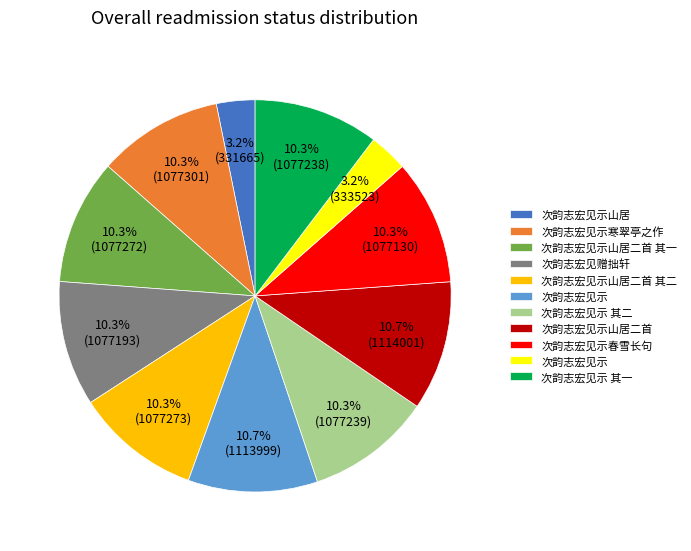

Is there a majority slice in this chart?

No